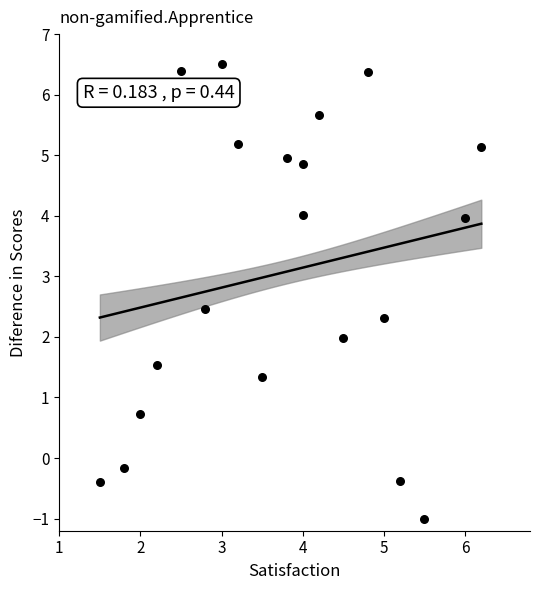

What is the range of Y values (max minus min)?

7.5